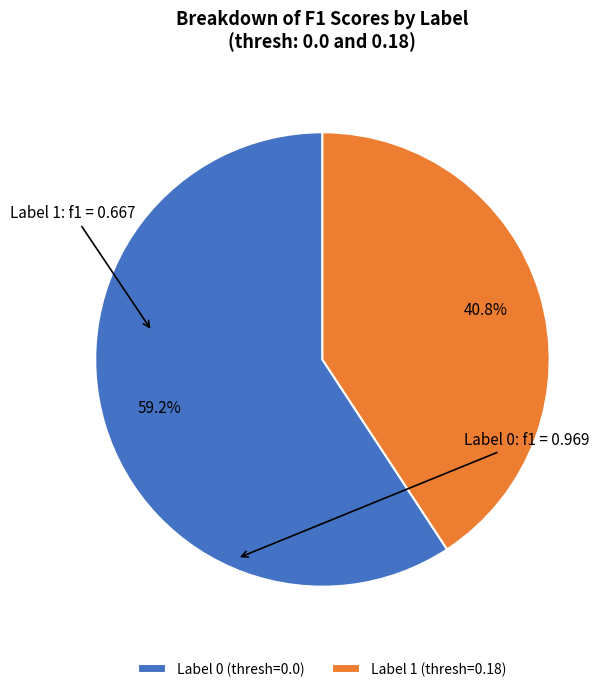

Which category has the smallest portion of the pie?

Label 1 (thresh=0.18)